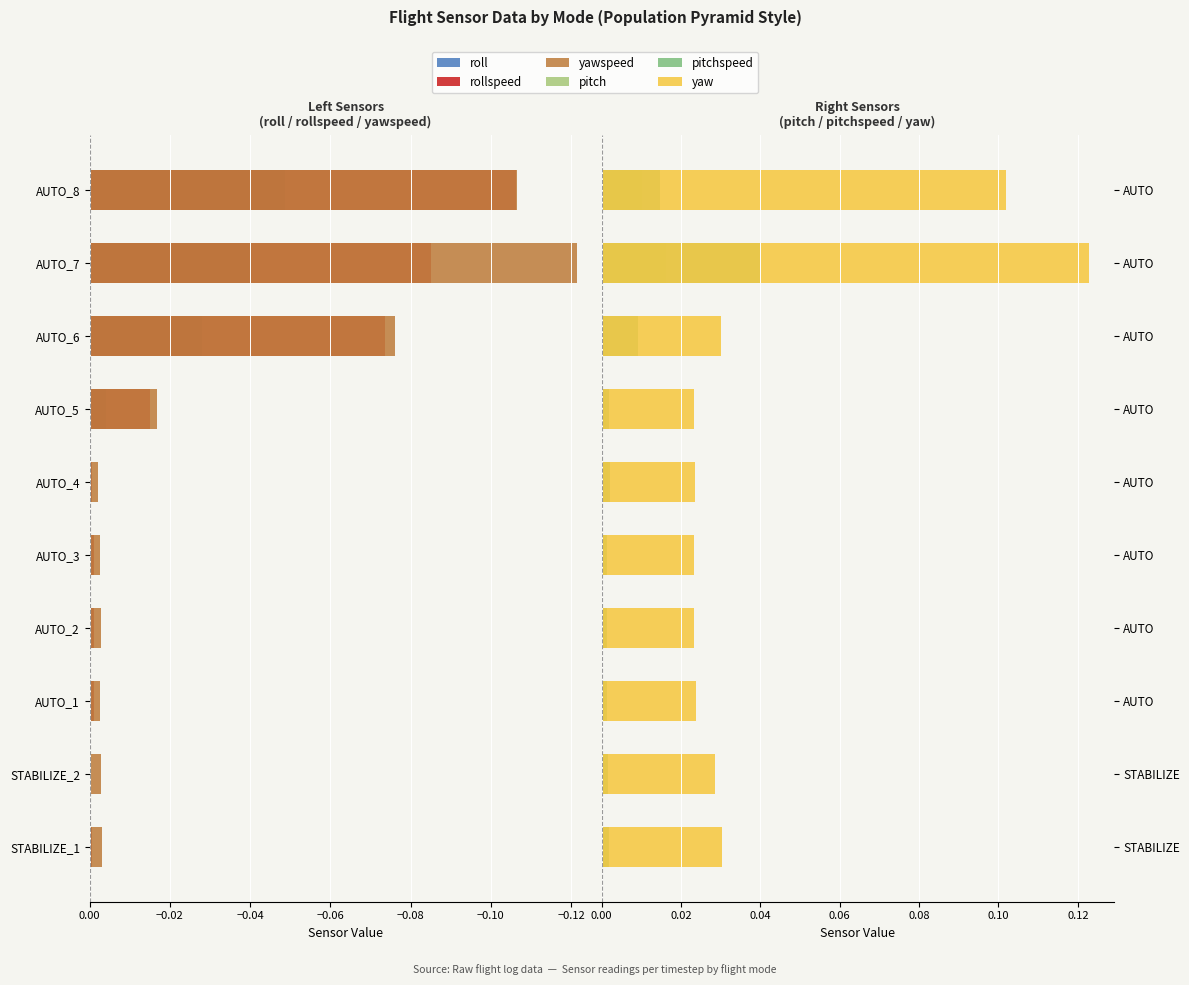

What is the smallest value displayed?

-0.1